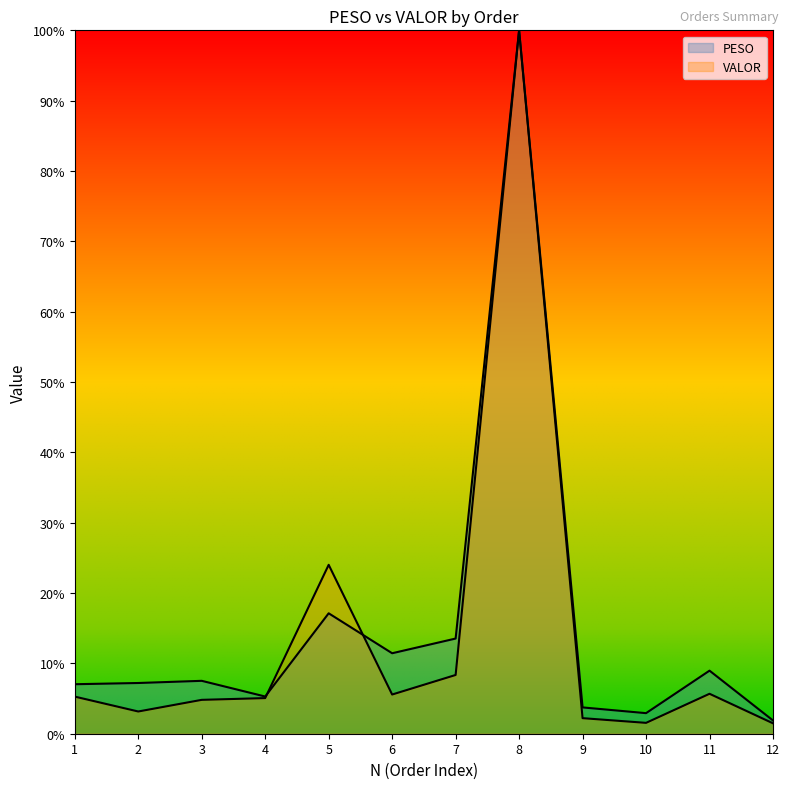

Which series has the largest range (max minus min)?

VALOR